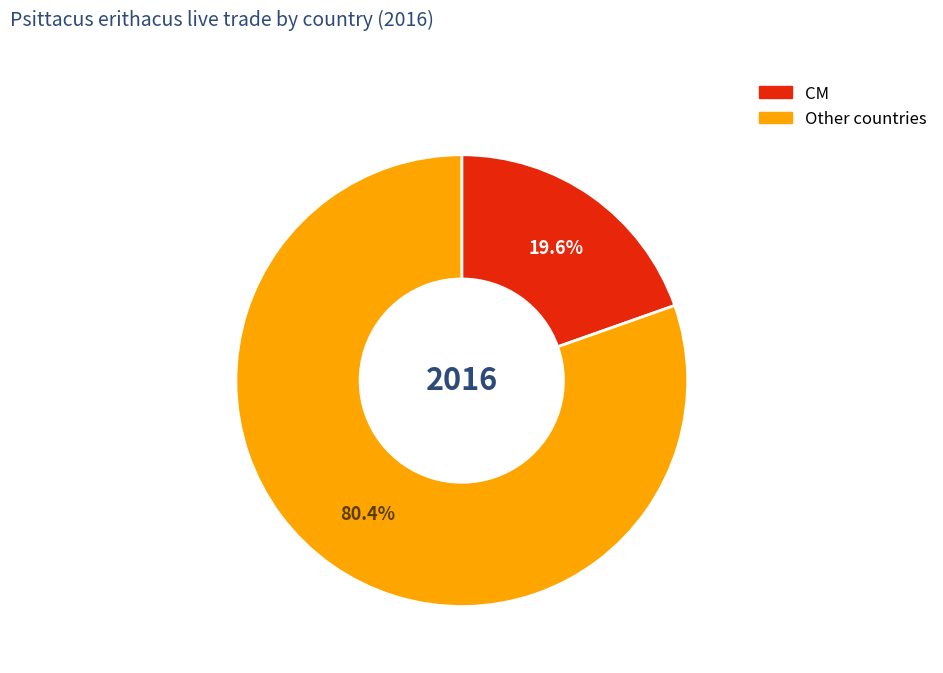

Which has a higher value, CM or Other countries?

Other countries